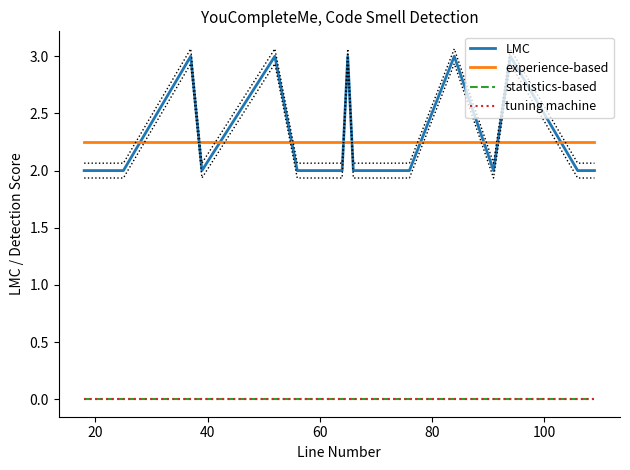

True or false: LMC has a value of 0.6 at 7.

False